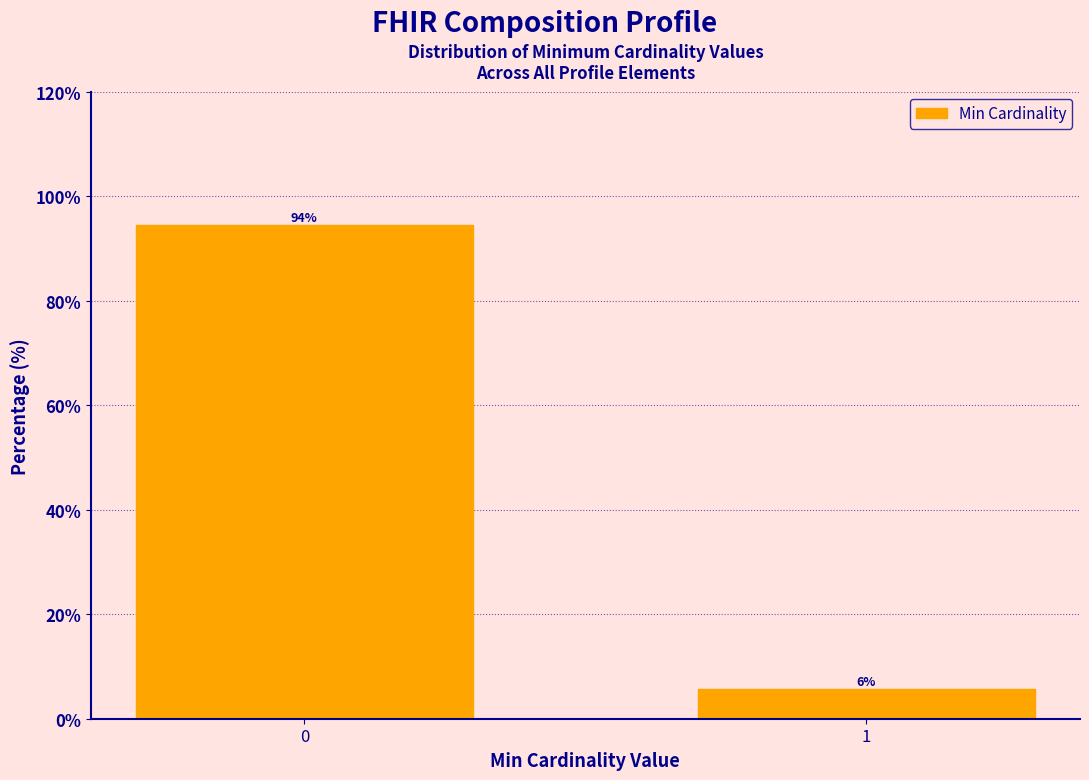

The chart shows a value of 5.6 at 1. True or false?

True